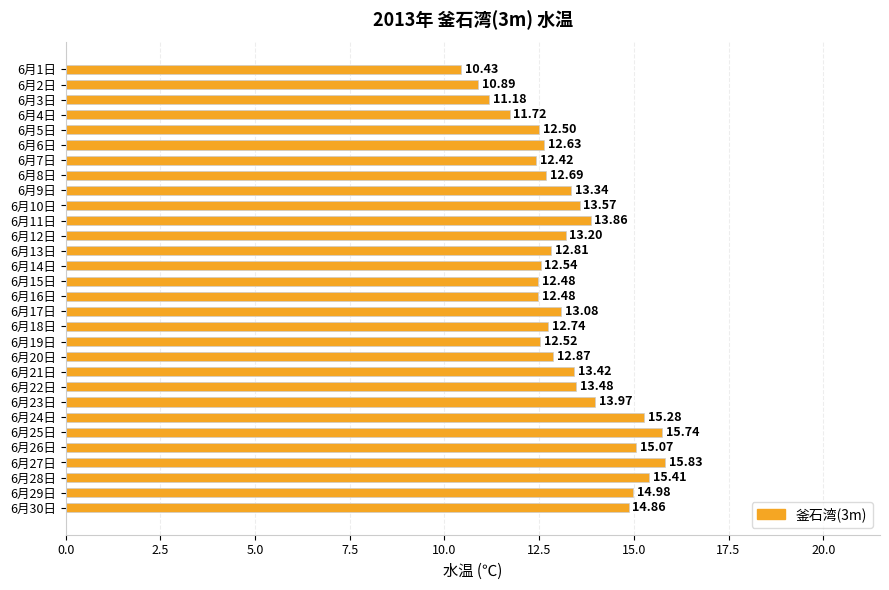

What is the average value?

13.3